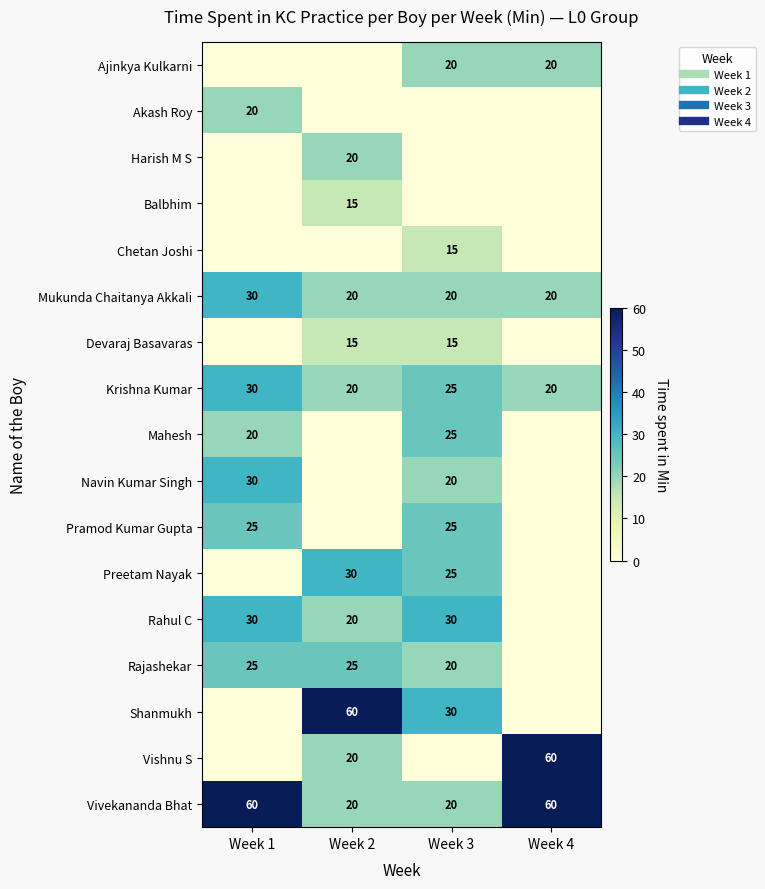

At Week 3, list the series in order from largest to smallest.

Rahul C, Shanmukh, Krishna Kumar, Mahesh, Pramod Kumar Gupta, Preetam Nayak, Ajinkya Kulkarni, Mukunda Chaitanya Akkali, Navin Kumar Singh, Rajashekar, Vivekananda Bhat, Chetan Joshi, Devaraj Basavaras, Akash Roy, Harish M S, Balbhim, Vishnu S